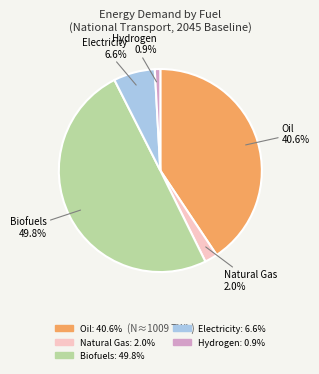

Which category has the biggest portion of the pie?

Biofuels